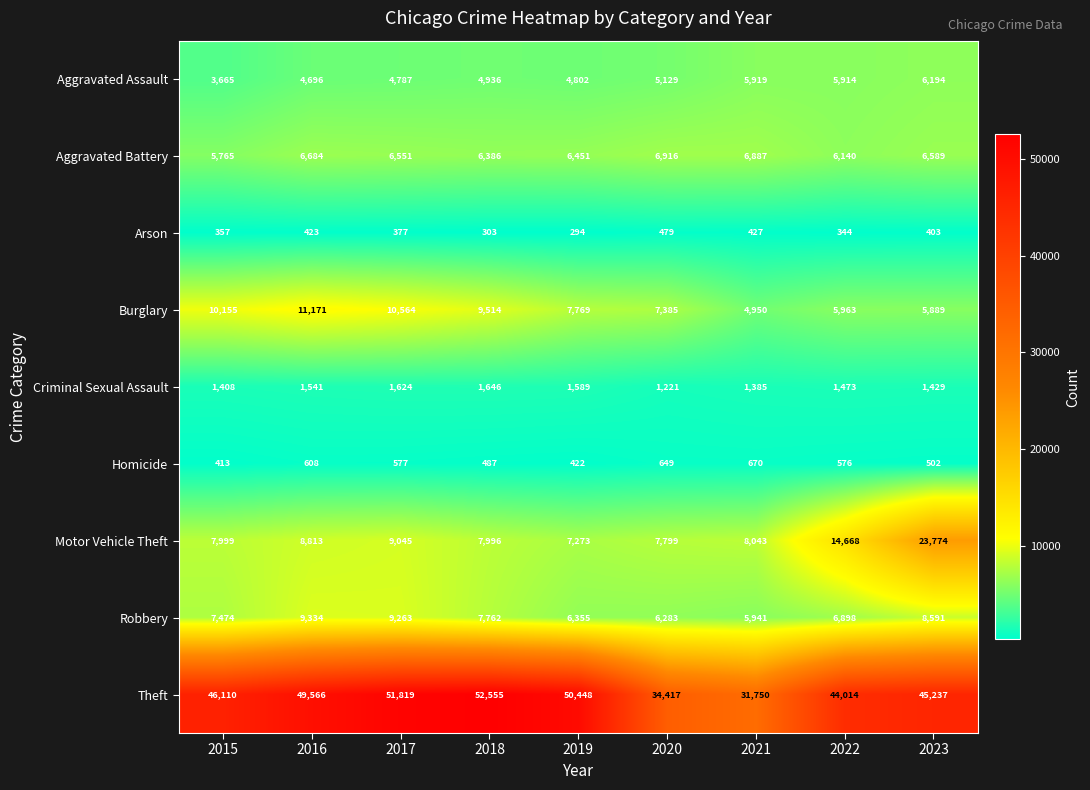

What is the difference between the maximum and second lowest values in the Burglary series?

5282